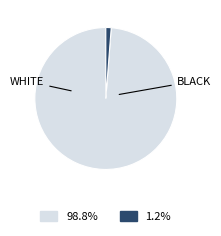

Count the number of slices in the pie.

2